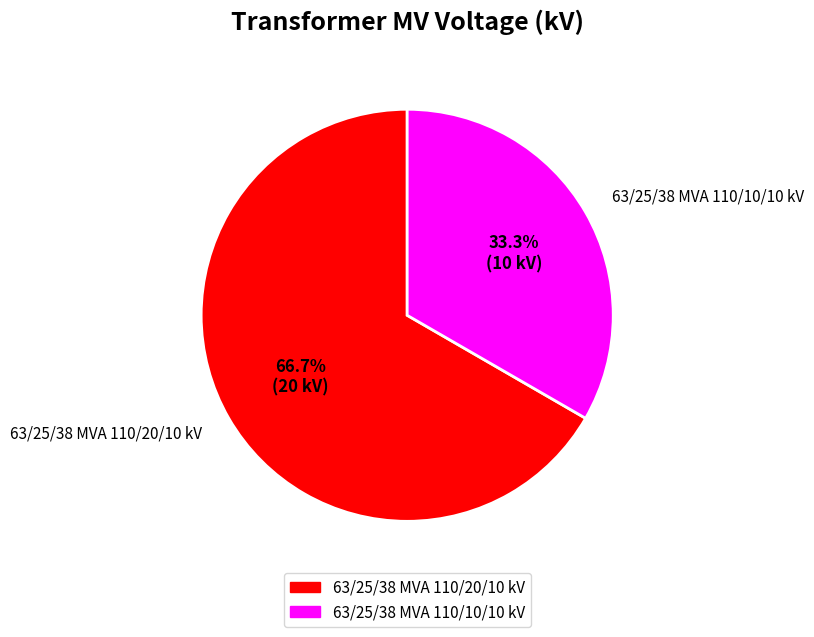

What is the ratio of the value at 63/25/38 MVA 110/10/10 kV to the value at 63/25/38 MVA 110/20/10 kV?

0.5